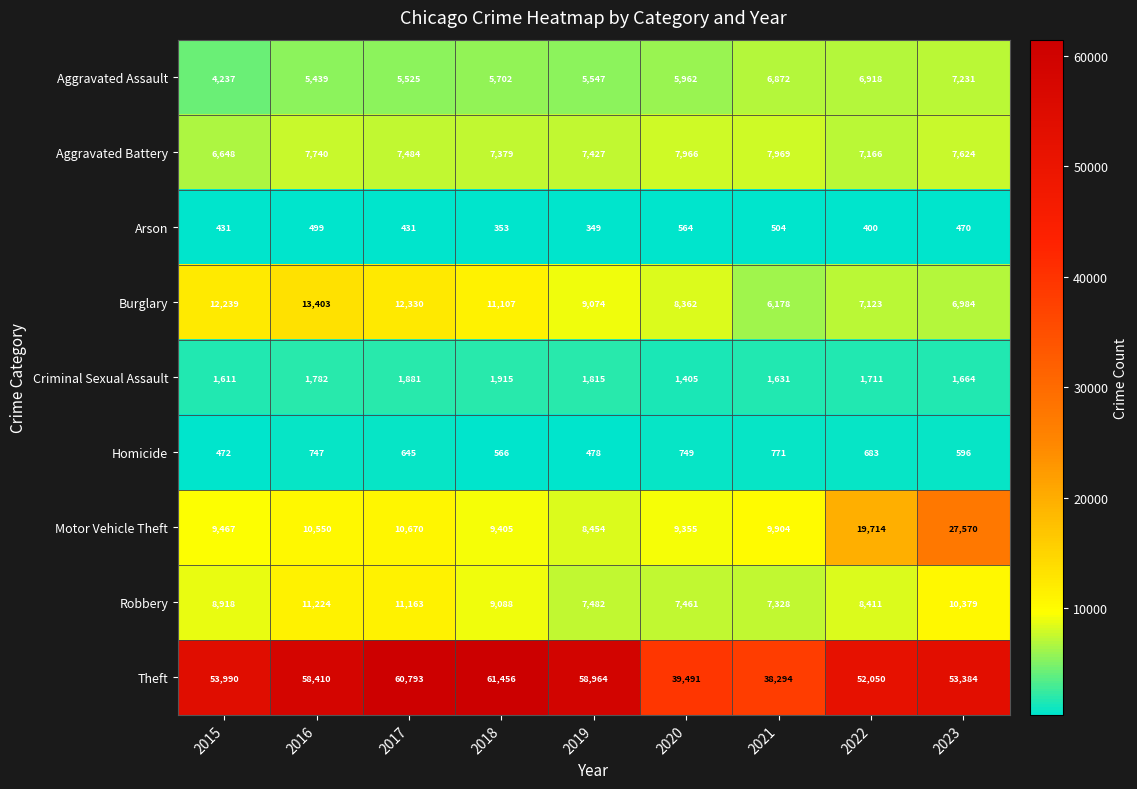

Rank the series by their maximum value, from highest to lowest.

Theft, Motor Vehicle Theft, Burglary, Robbery, Aggravated Battery, Aggravated Assault, Criminal Sexual Assault, Homicide, Arson